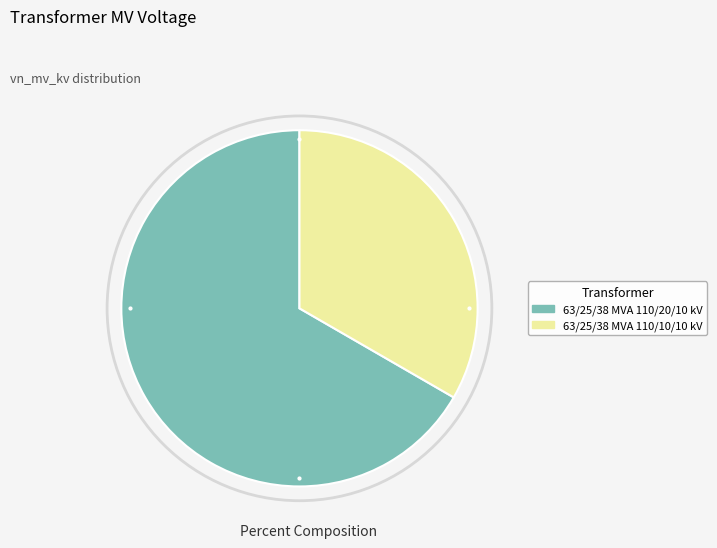

Combined, do 63/25/38 MVA 110/20/10 kV and 63/25/38 MVA 110/10/10 kV account for over 50%?

Yes